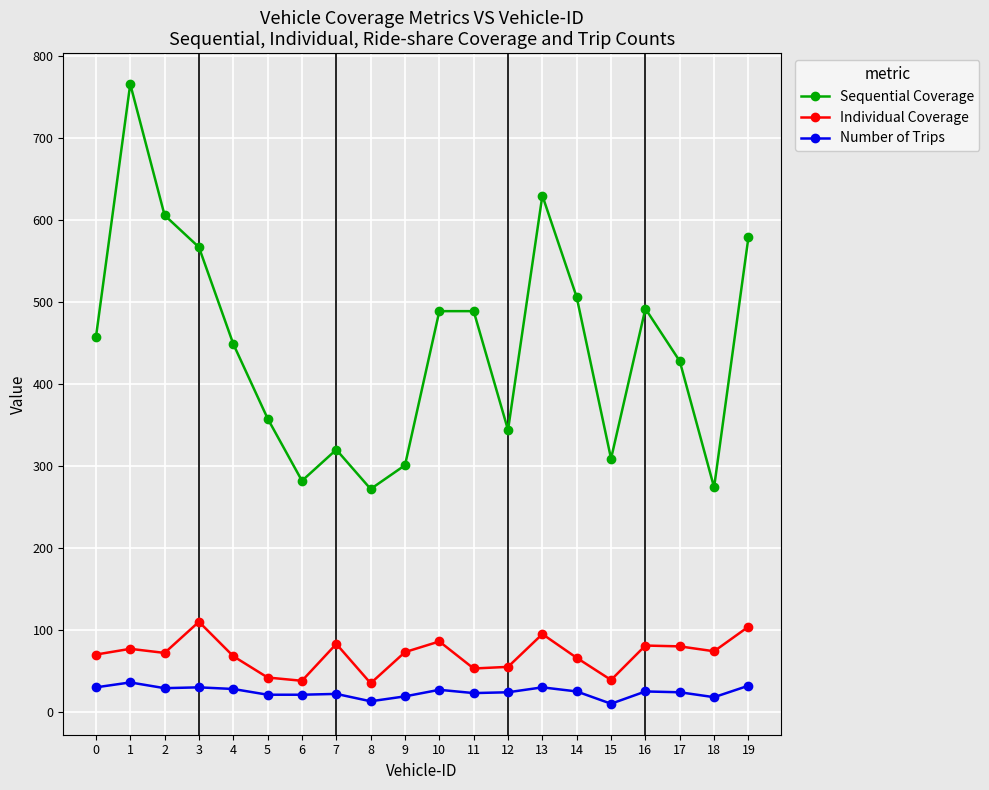

How many lines are shown in the chart?

3